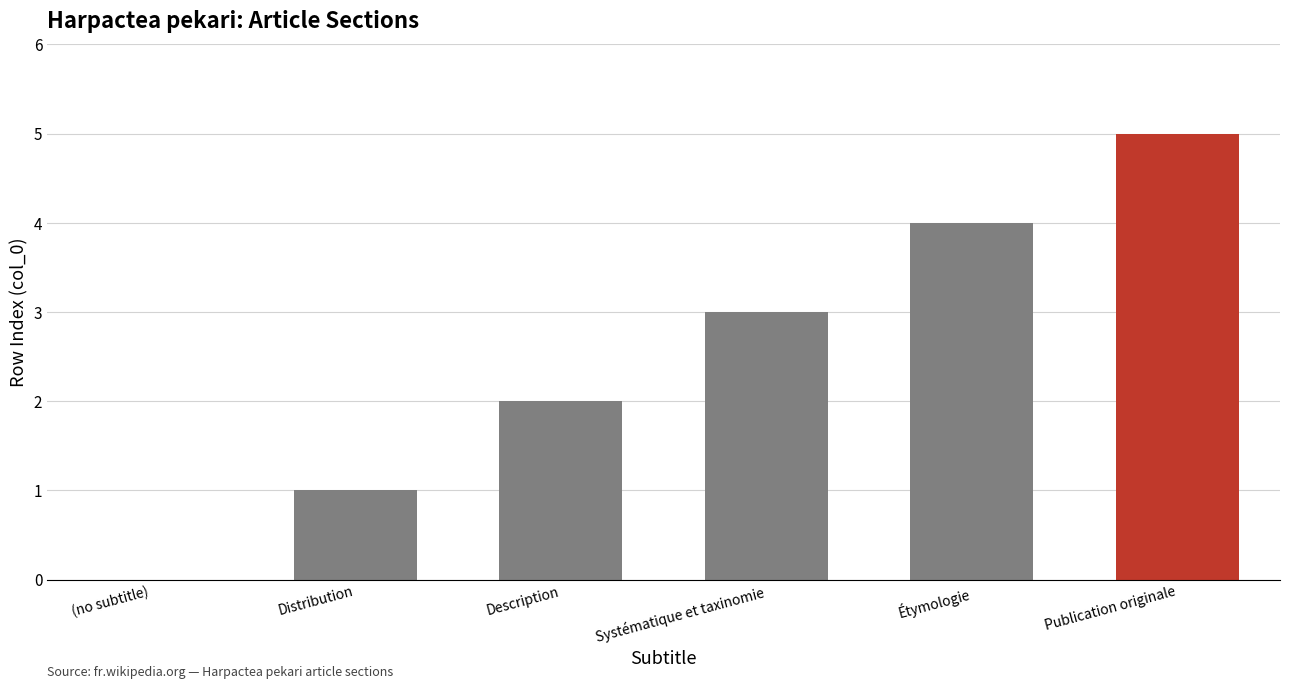

Are the bars horizontal?

No